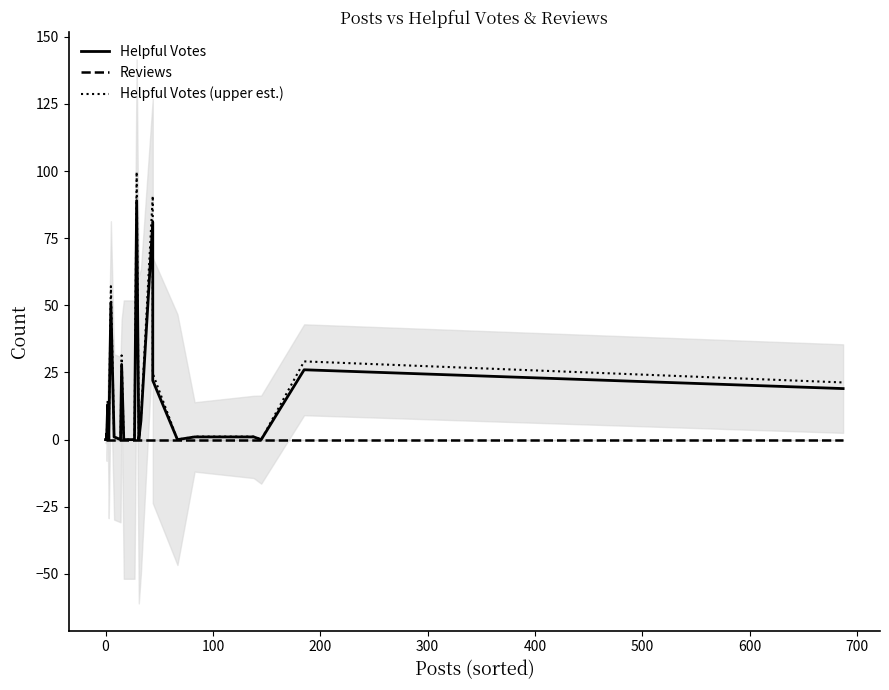

What is the average value of the Helpful Votes series?

12.2